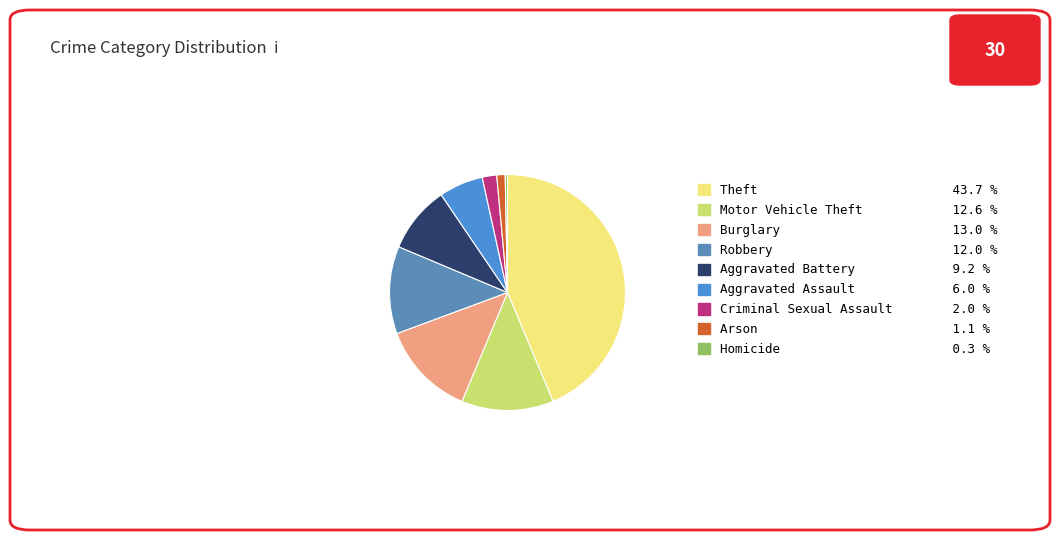

Combined, what portion of the pie is Theft and Criminal Sexual Assault?

45.7%